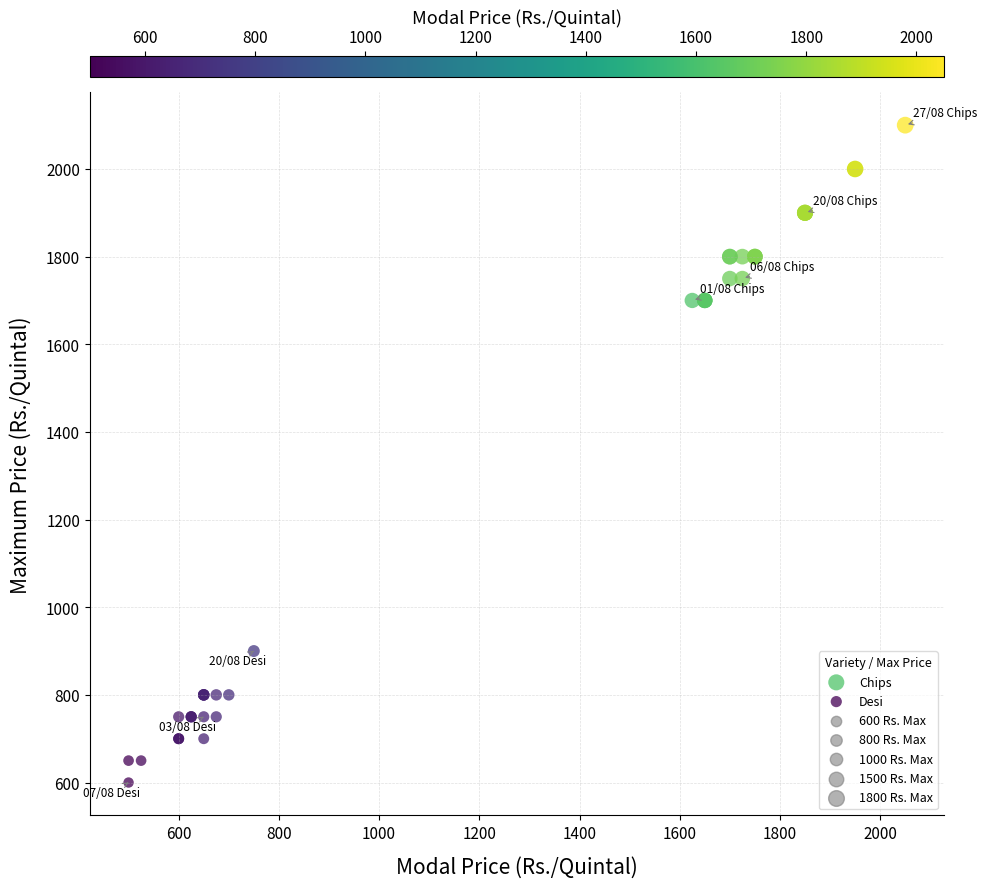

Which series contains the highest Y value?

Chips